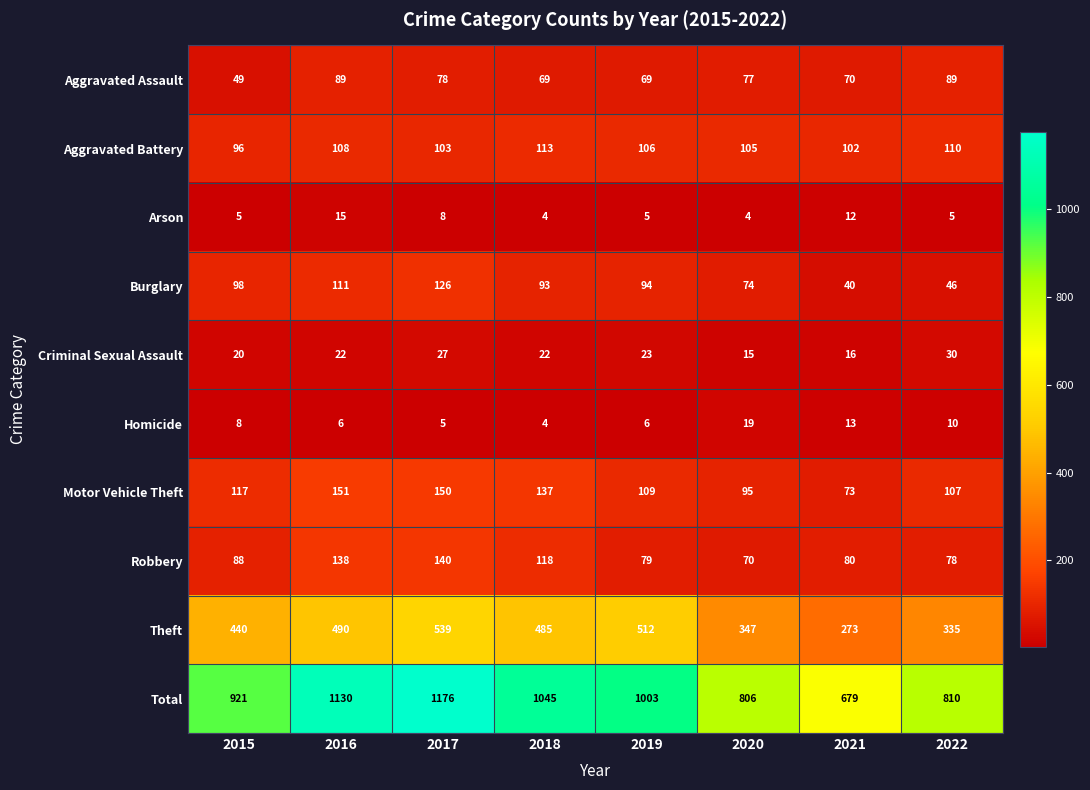

Where is Robbery nearest to the value 105?

2018